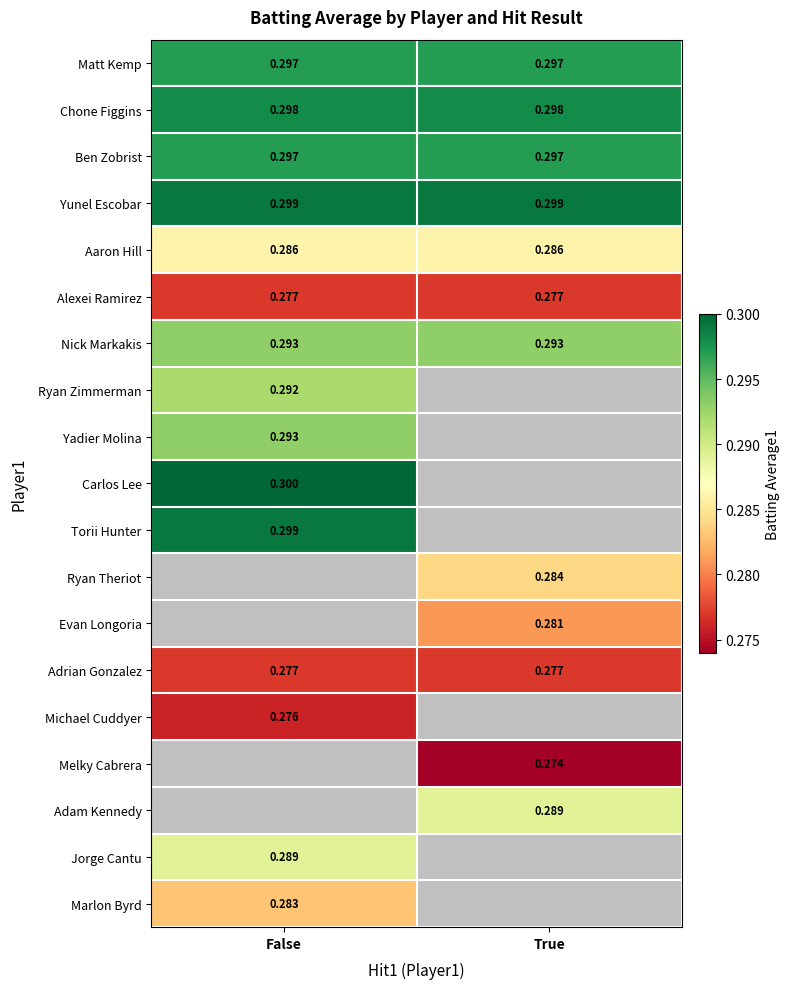

What is the greatest value displayed?

0.3